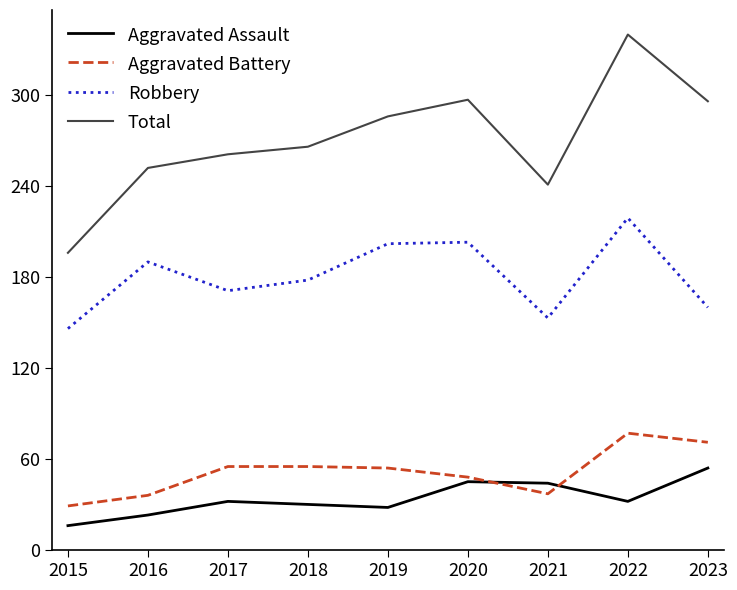

True or false: Aggravated Assault has a value of 47 at 2018.

False